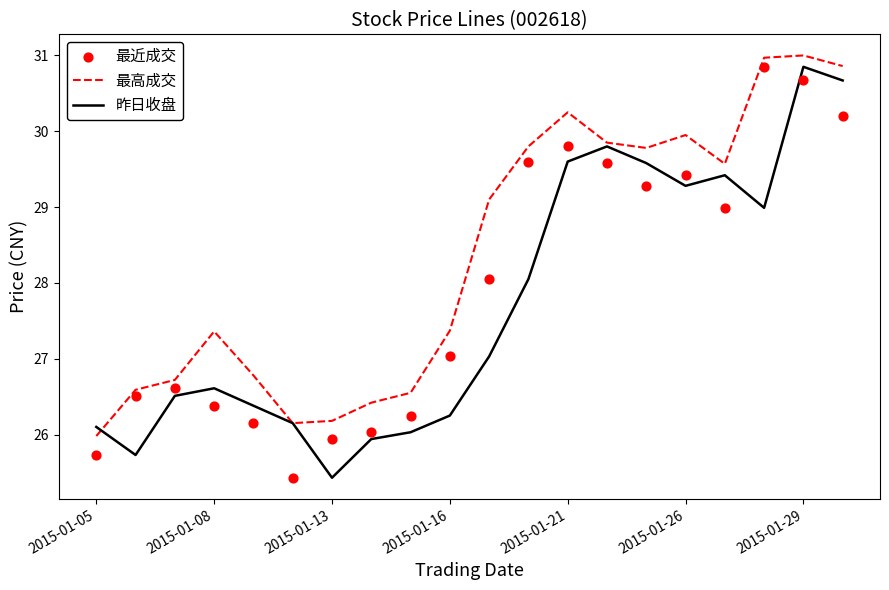

Is the value of 昨日收盘 at 16 greater than the value of 最高成交 at 14?

No